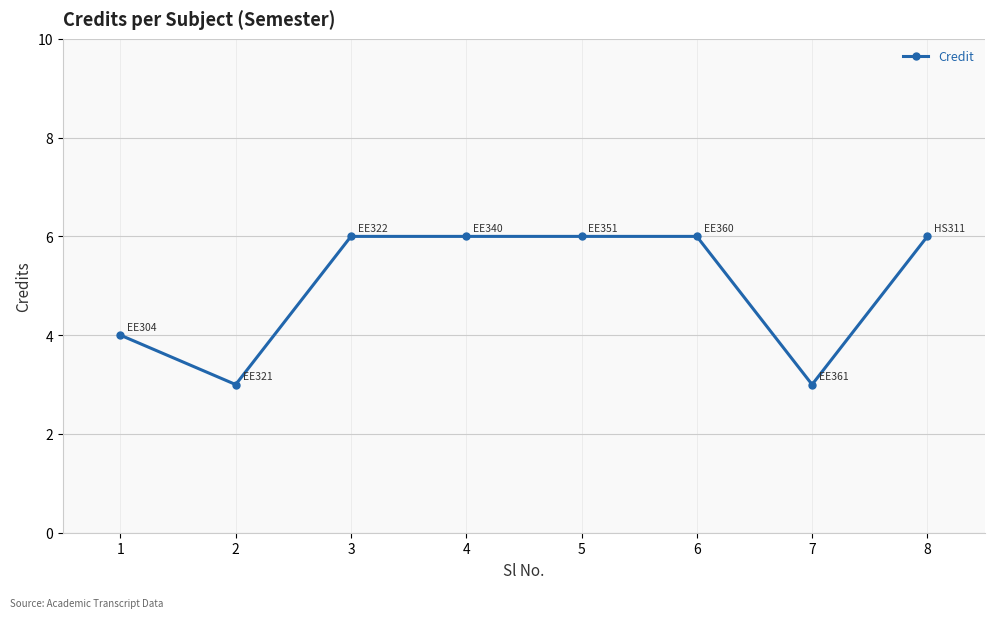

True or false: the data shows 4 at 5.

False